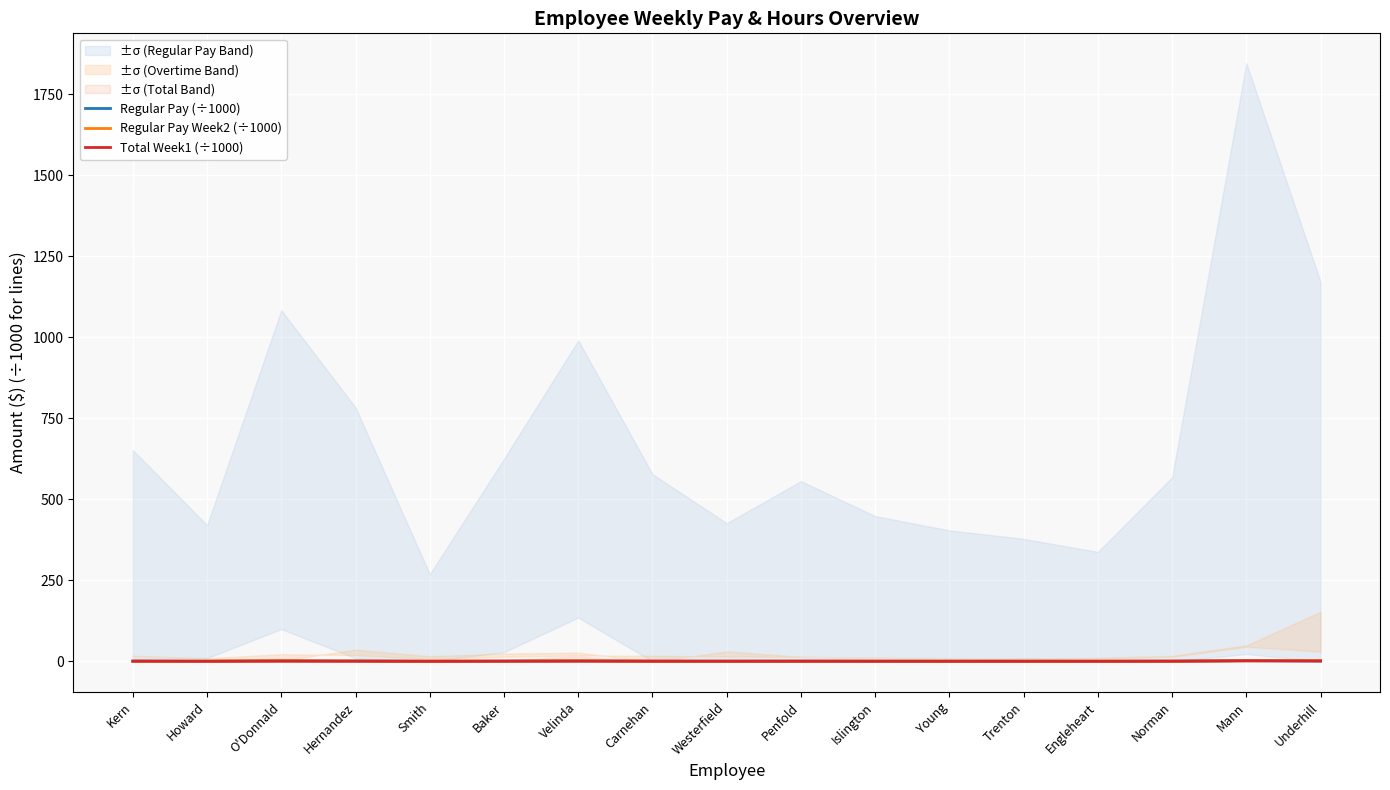

What position from the right is Underhill?

1